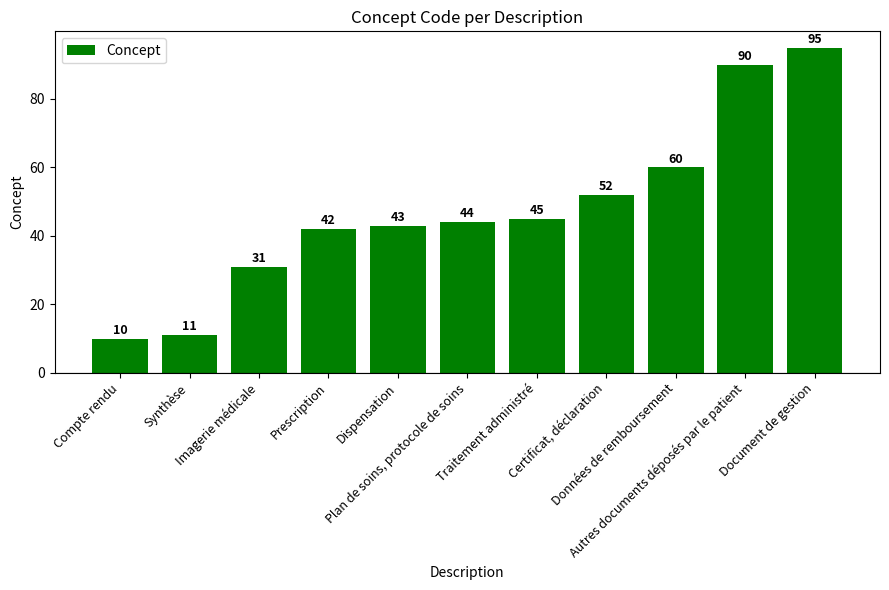

The chart shows a value of 153 at Document de gestion. True or false?

False